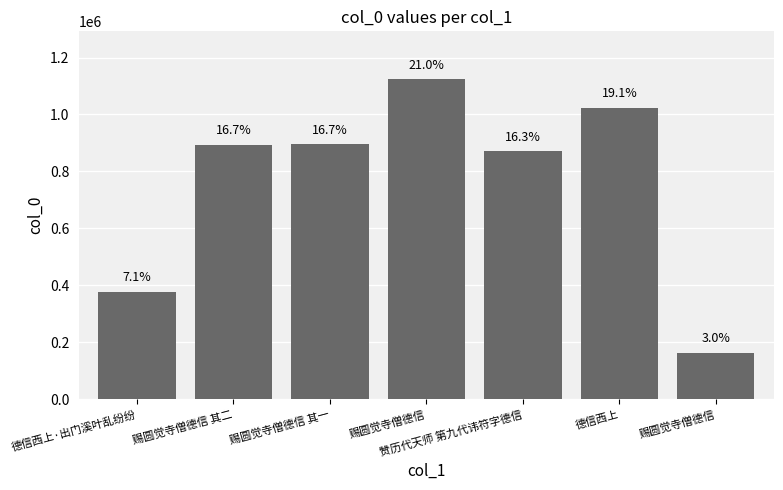

What is the change in value from 赐圆觉寺僧德信 其二 to 德信西上?

+129004